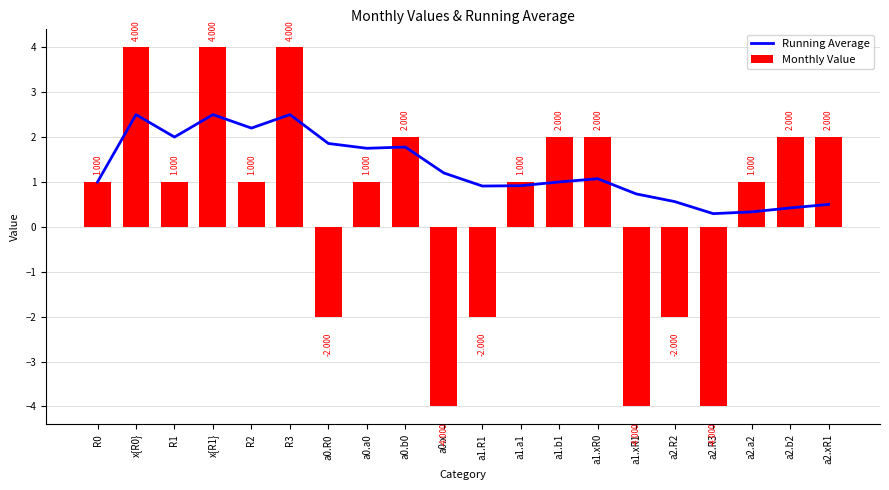

Is the value of Monthly Value at a2.b2 greater than the value of Running Average at a2.b2?

Yes